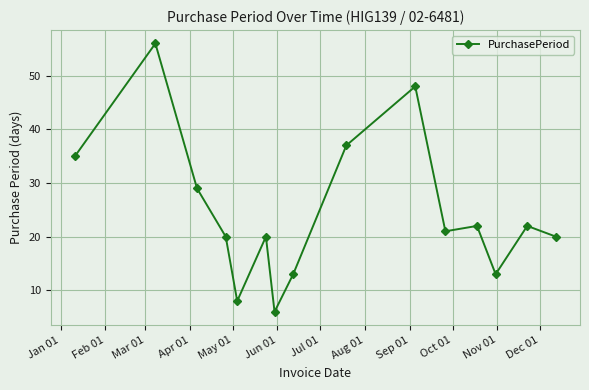

What is the difference between the maximum and minimum values?

50